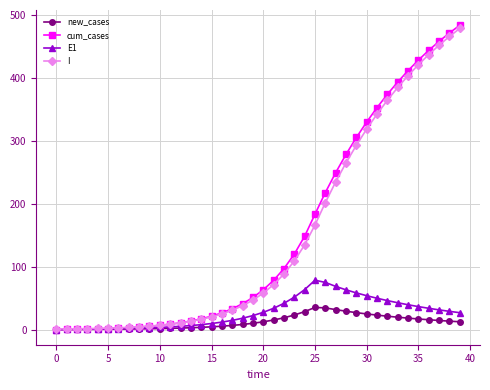

What is the value of the new_cases point at the 24th from the left?

23.0